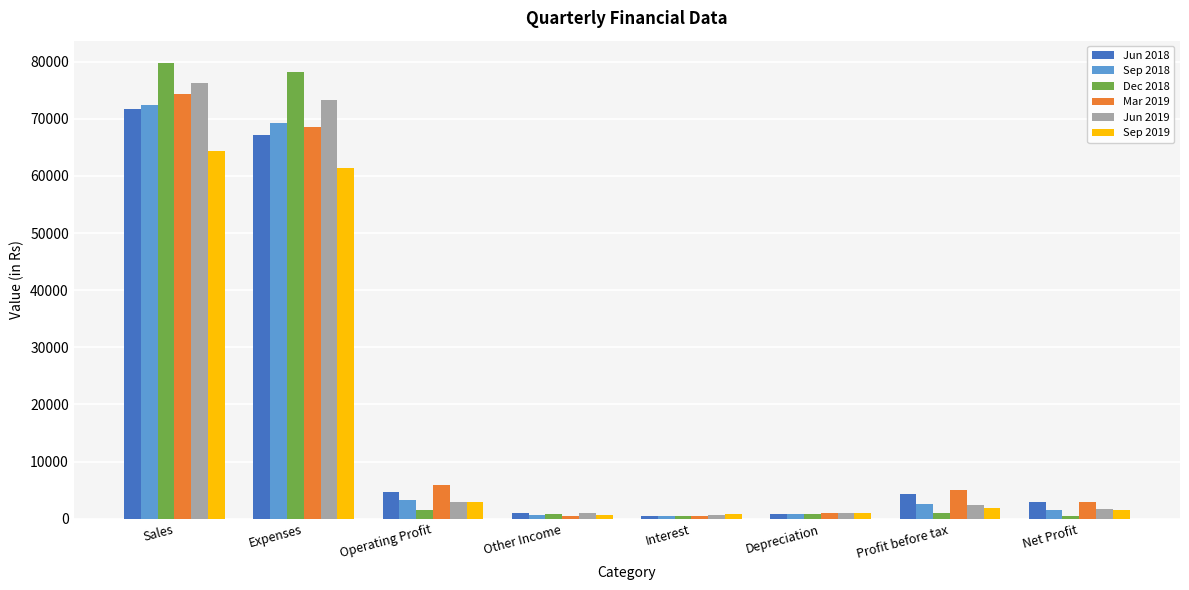

Where does the Mar 2019 series first go above 4962?

Sales